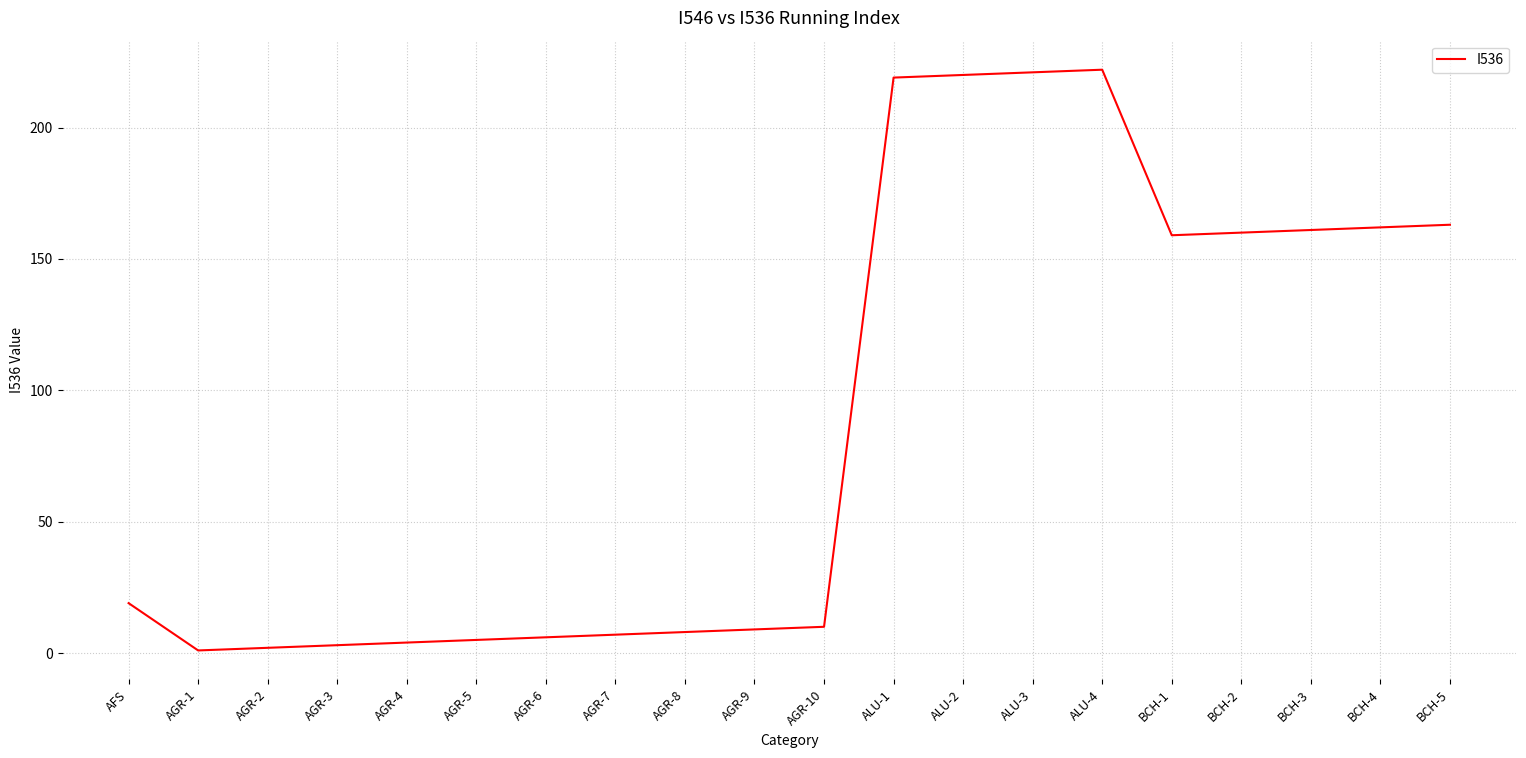

Approximately how many times larger is the value at AFS compared to AGR-5?

3.8